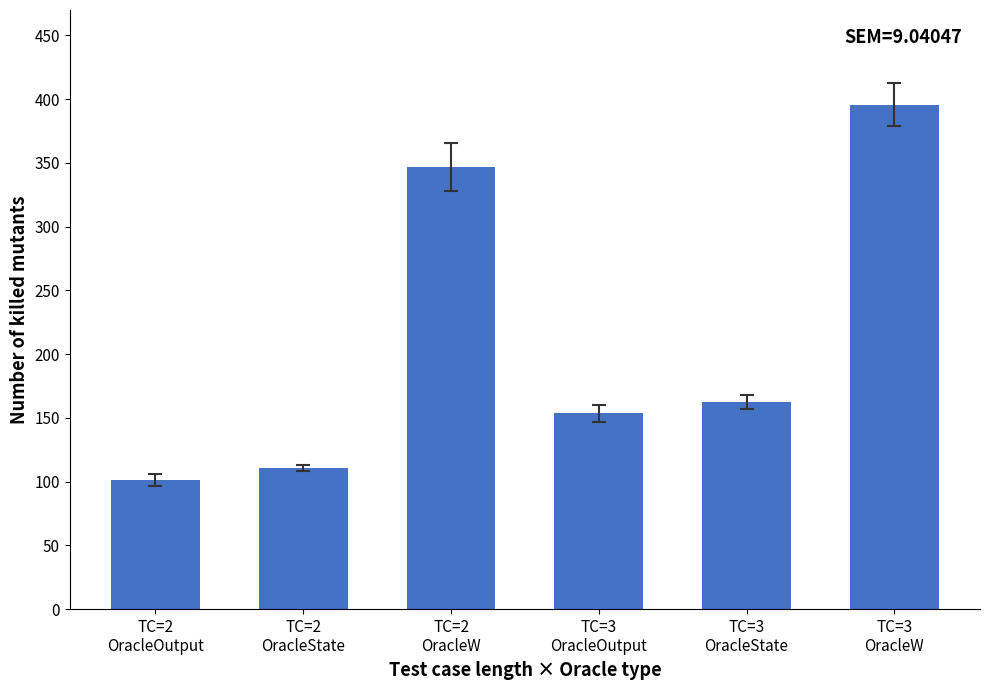

List the labels in order of value, smallest first.

TC=2
OracleOutput, TC=2
OracleState, TC=3
OracleOutput, TC=3
OracleState, TC=2
OracleW, TC=3
OracleW